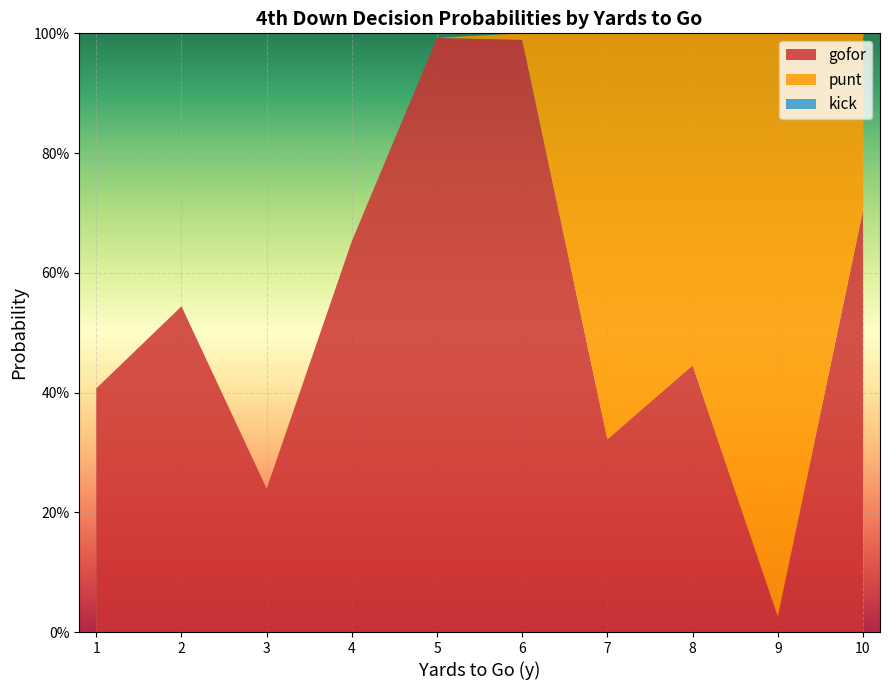

Reading left to right, what are all the values shown in this chart?

gofor: 1=0.4	2=0.5	3=0.2	4=0.7	5=1.0	6=1.0	7=0.3	8=0.4	9=0.0	10=0.7
punt: 1=0.0	2=0.0	3=0.0	4=0.0	5=0.0	6=0.0	7=0.7	8=0.6	9=1.0	10=0.3
kick: 1=0.0	2=0.0	3=0.0	4=0.0	5=0.0	6=0.0	7=0.0	8=0.0	9=0.0	10=0.0